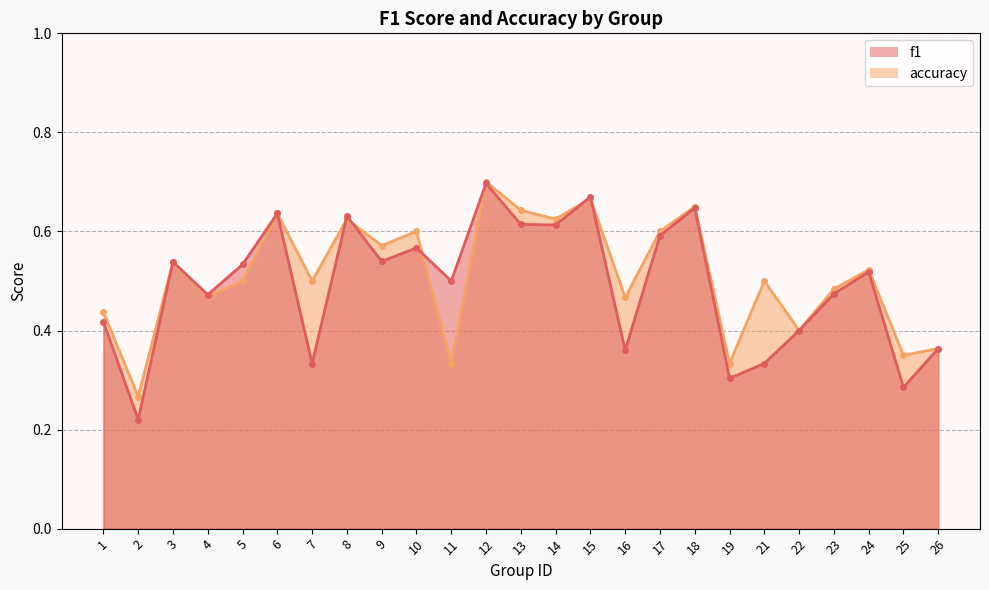

What is the value of the f1 point at the 19th from the left?

0.3